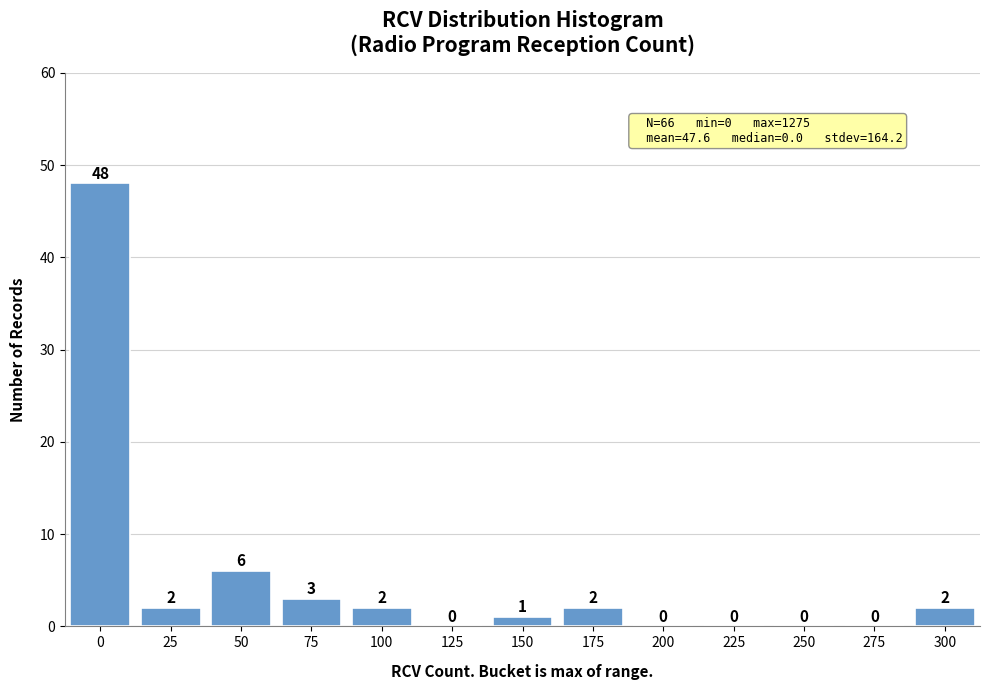

Reading left to right, transcribe all the data shown in this chart.

0=48	25=2	50=6	75=3	100=2	125=0	150=1	175=2	200=0	225=0	250=0	275=0	300=2